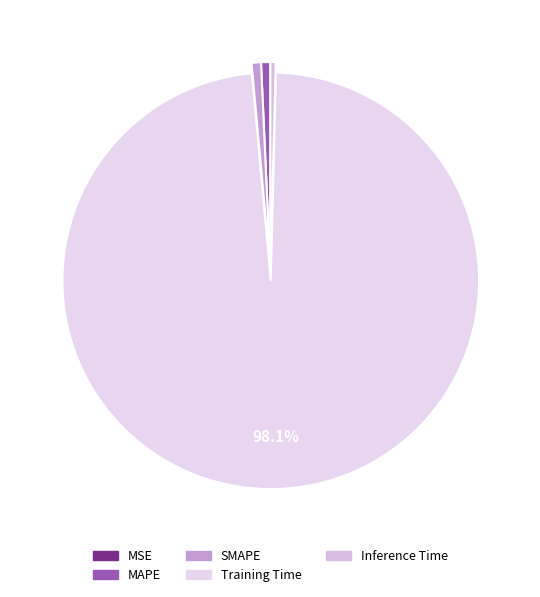

Does SMAPE represent more than half of the total?

No